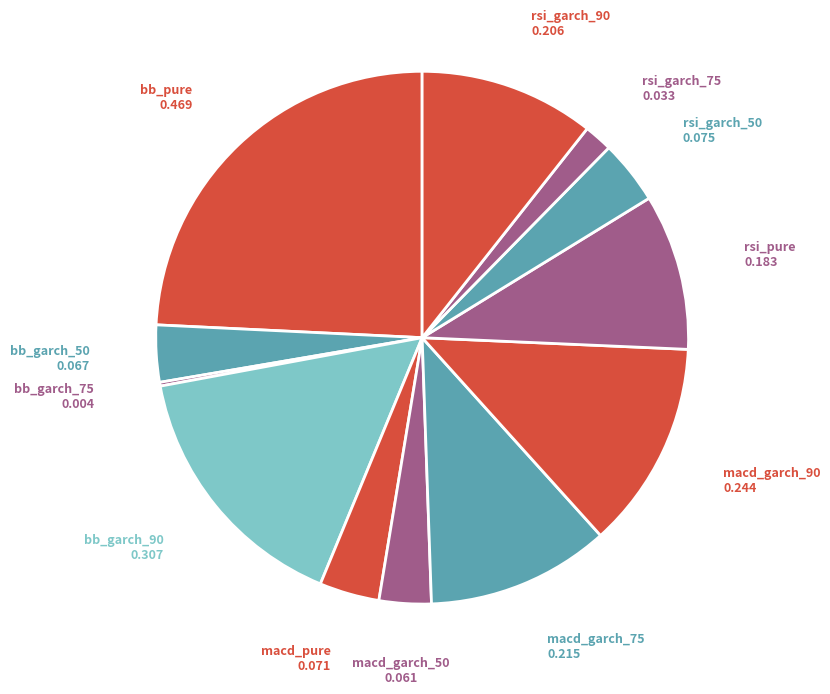

Which category has the biggest portion of the pie?

bb_pure